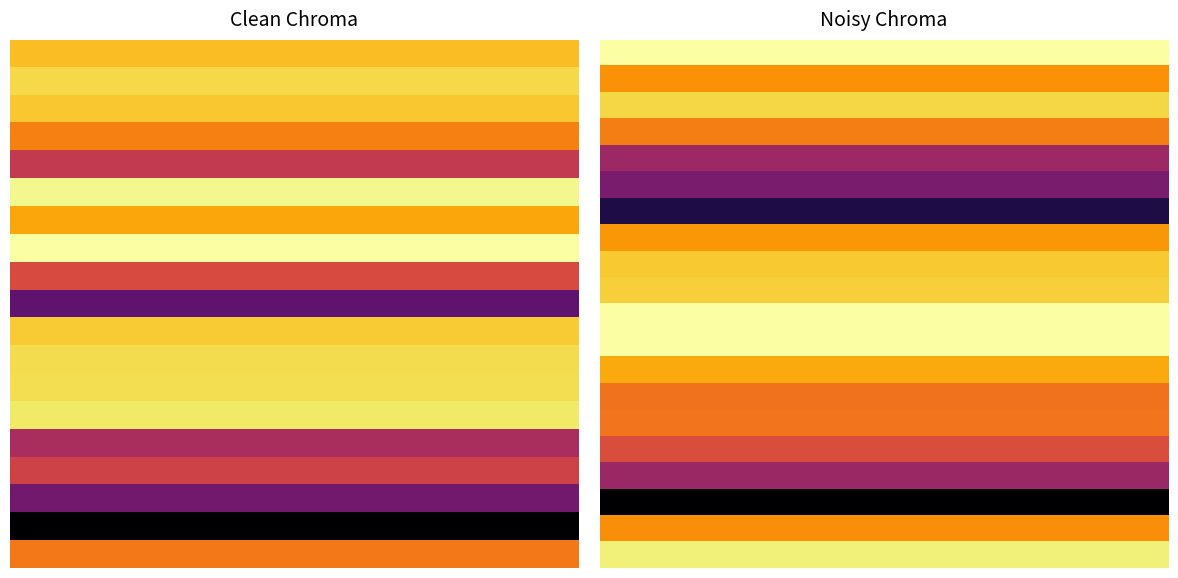

The value at HZ1_278_G_N is 4.9. True or false?

True